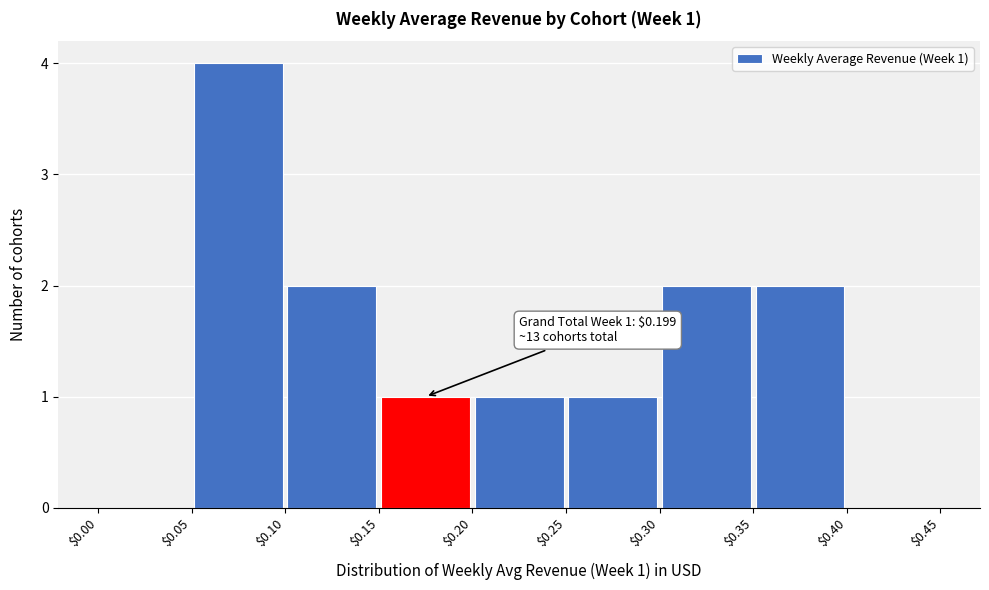

Over which range of the x-axis is the bar tallest?

$0.05 to $0.10